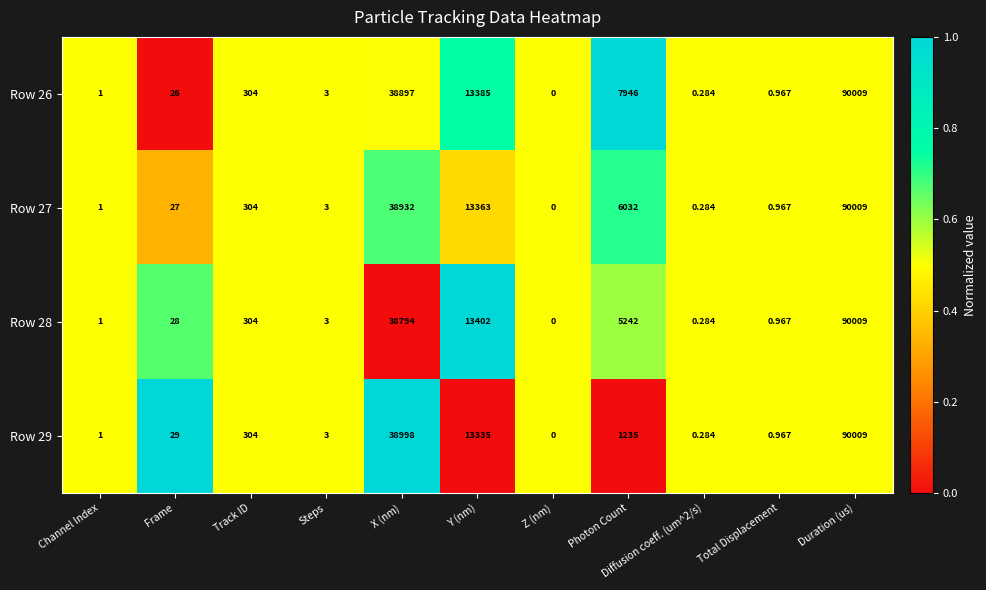

At which category does the chart reach its minimum across all series?

Z (nm)